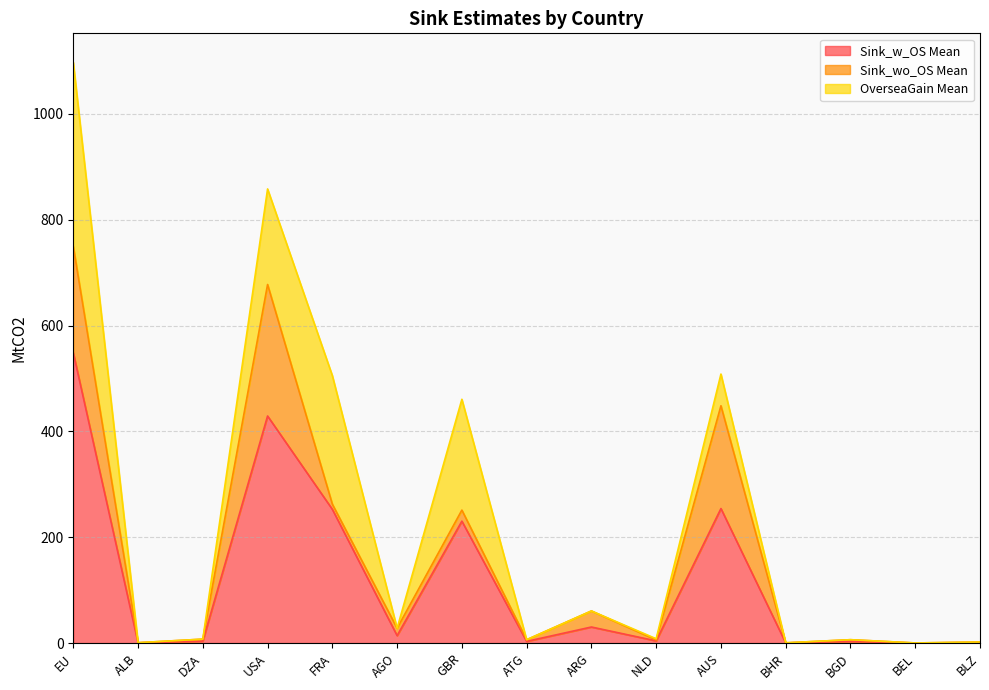

True or false: Sink_wo_OS Mean and Sink_w_OS Mean cross at least once.

False